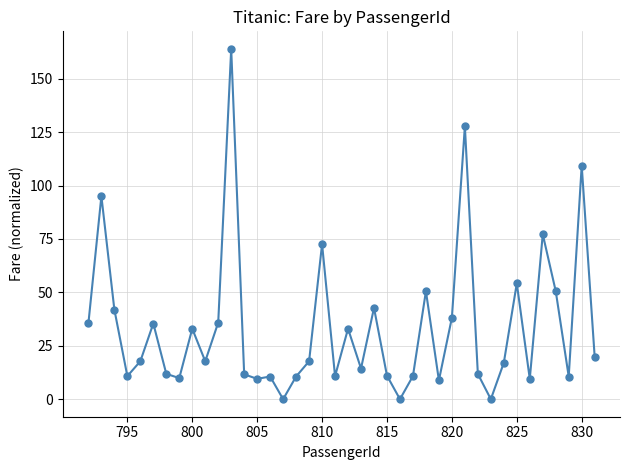

What is the maximum value shown in the chart?

164.0